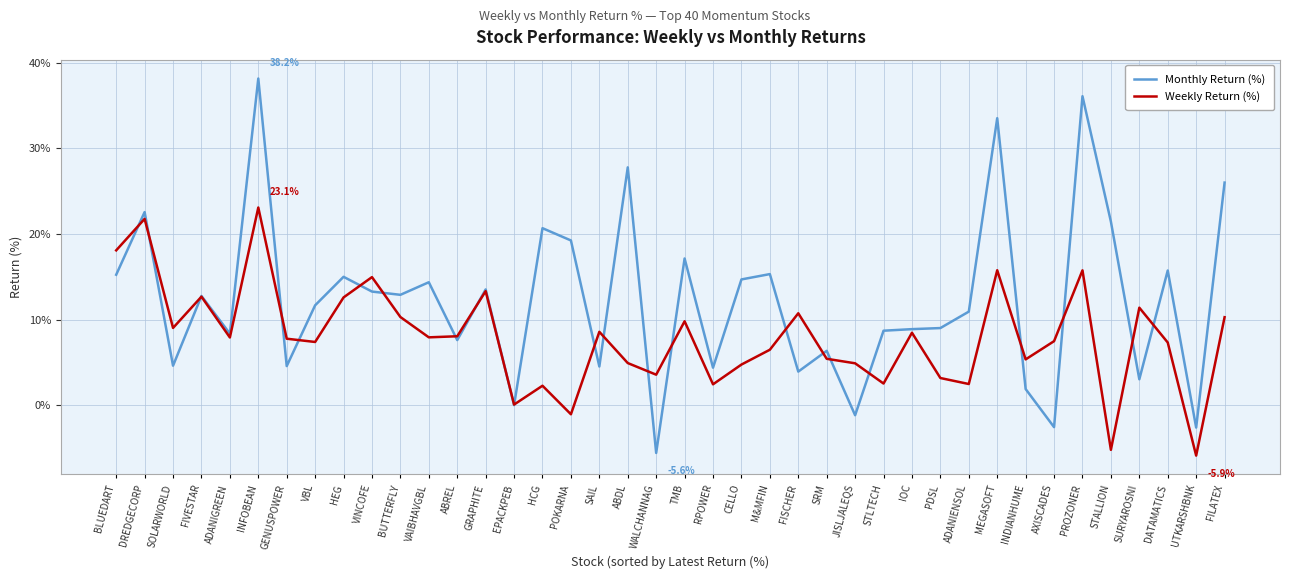

At which label does Monthly Return (%) first exceed 12?

BLUEDART